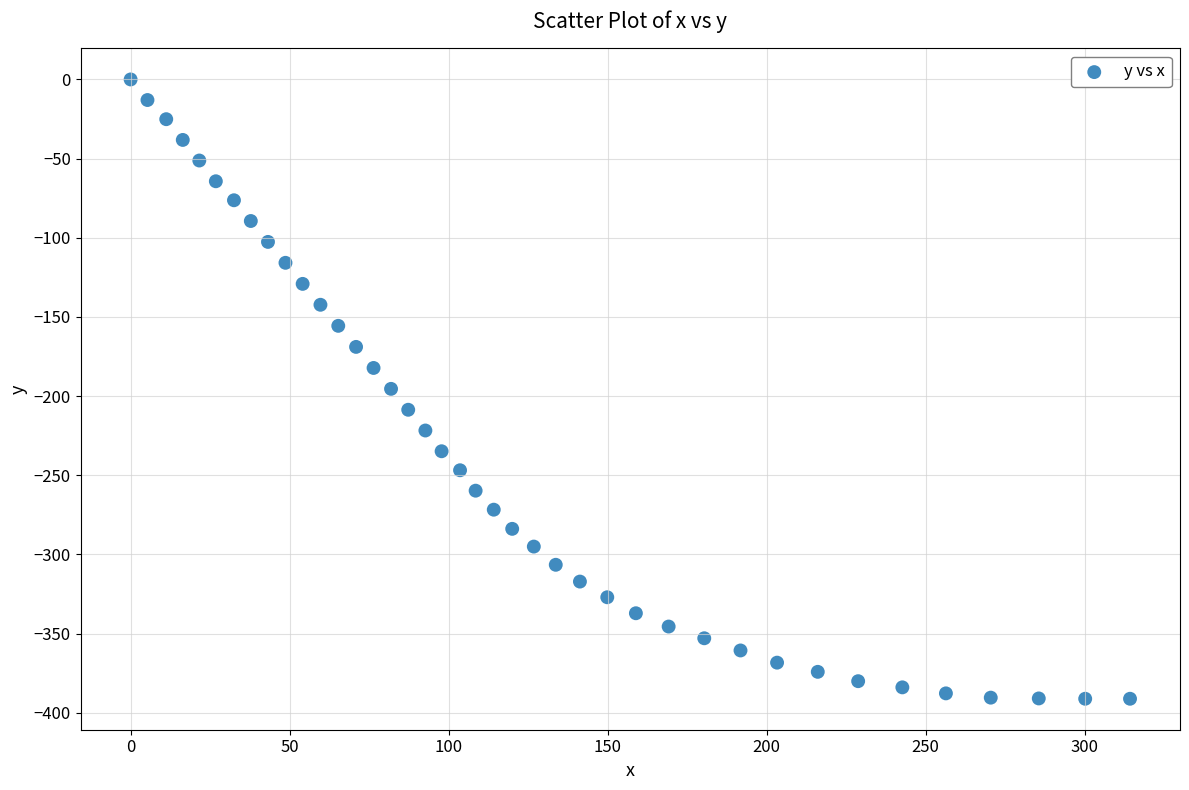

What is the range of Y values (max minus min)?

391.1